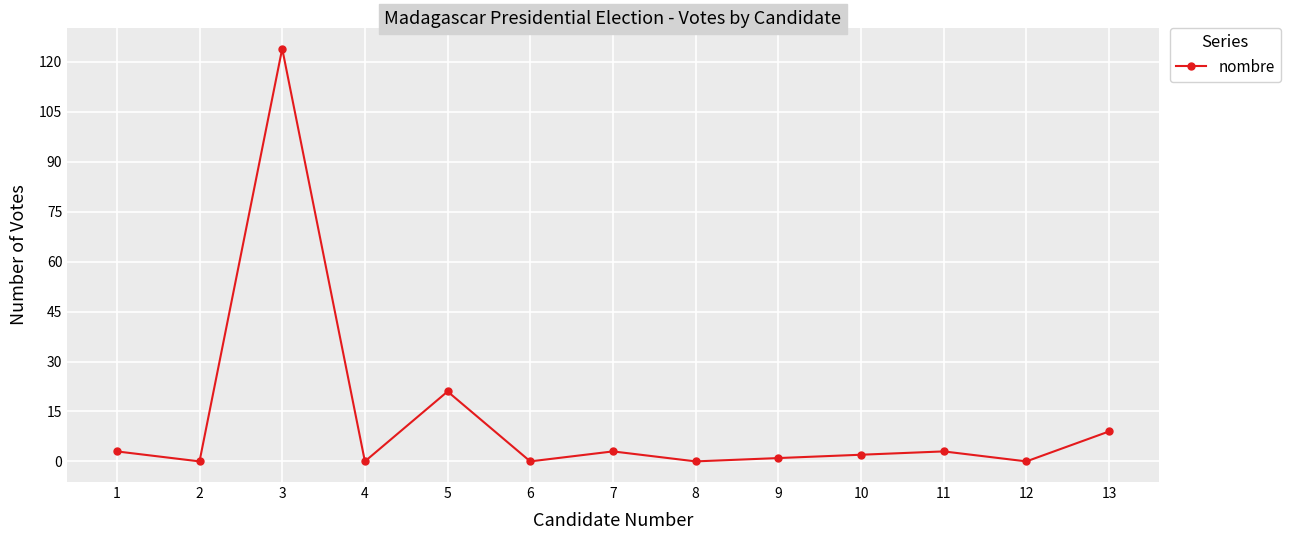

Count the number of data series in this chart.

1